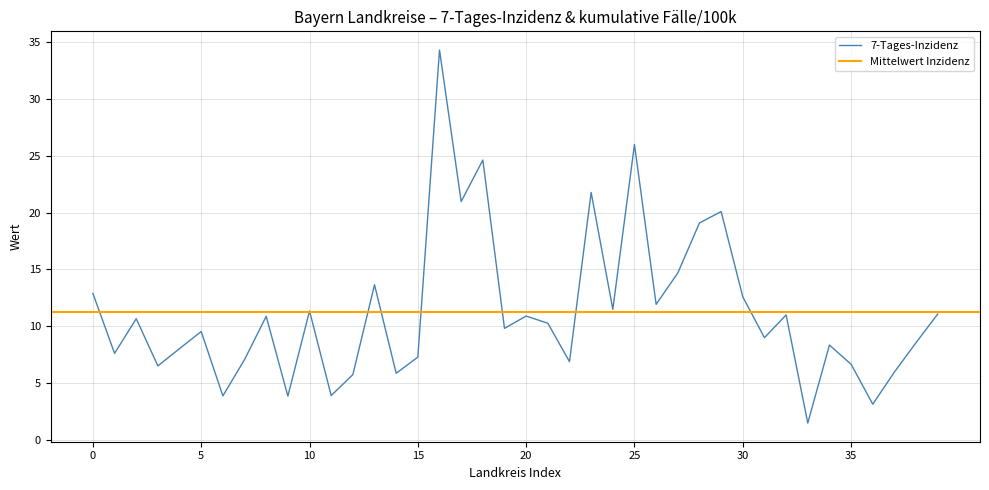

What is the minimum value for 7-Tages-Inzidenz?

1.5